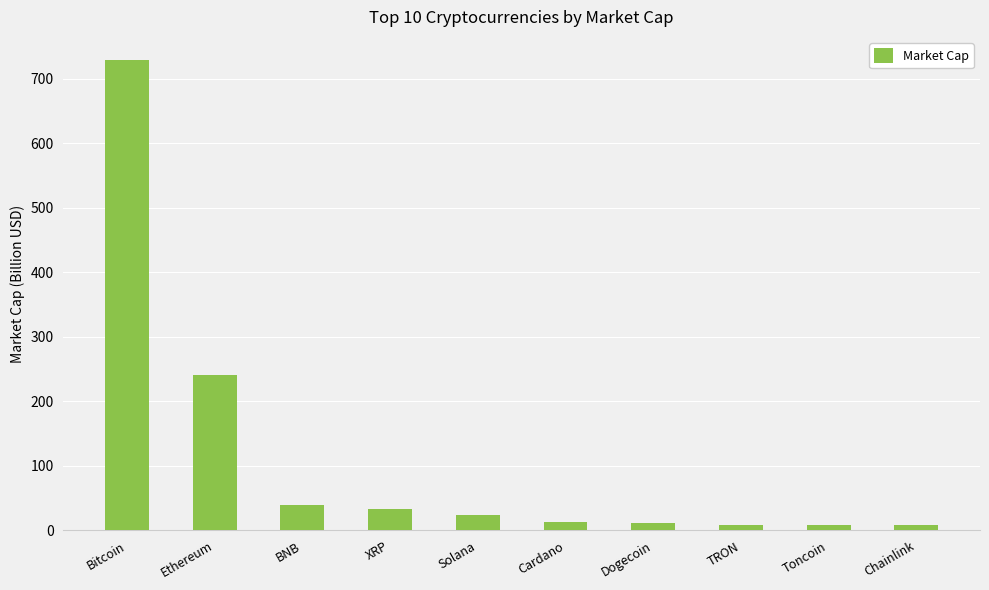

What is the label of the 4th bar from the left?

XRP